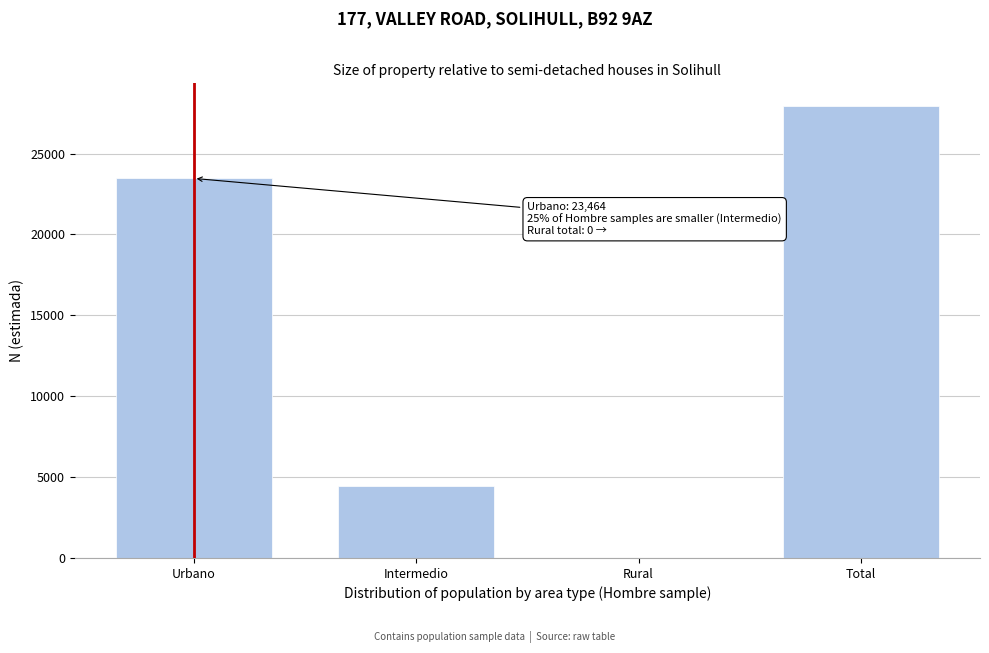

Reading left to right, extract all data points from this chart.

Urbano=23464	Intermedio=4480	Rural=0	Total=27944